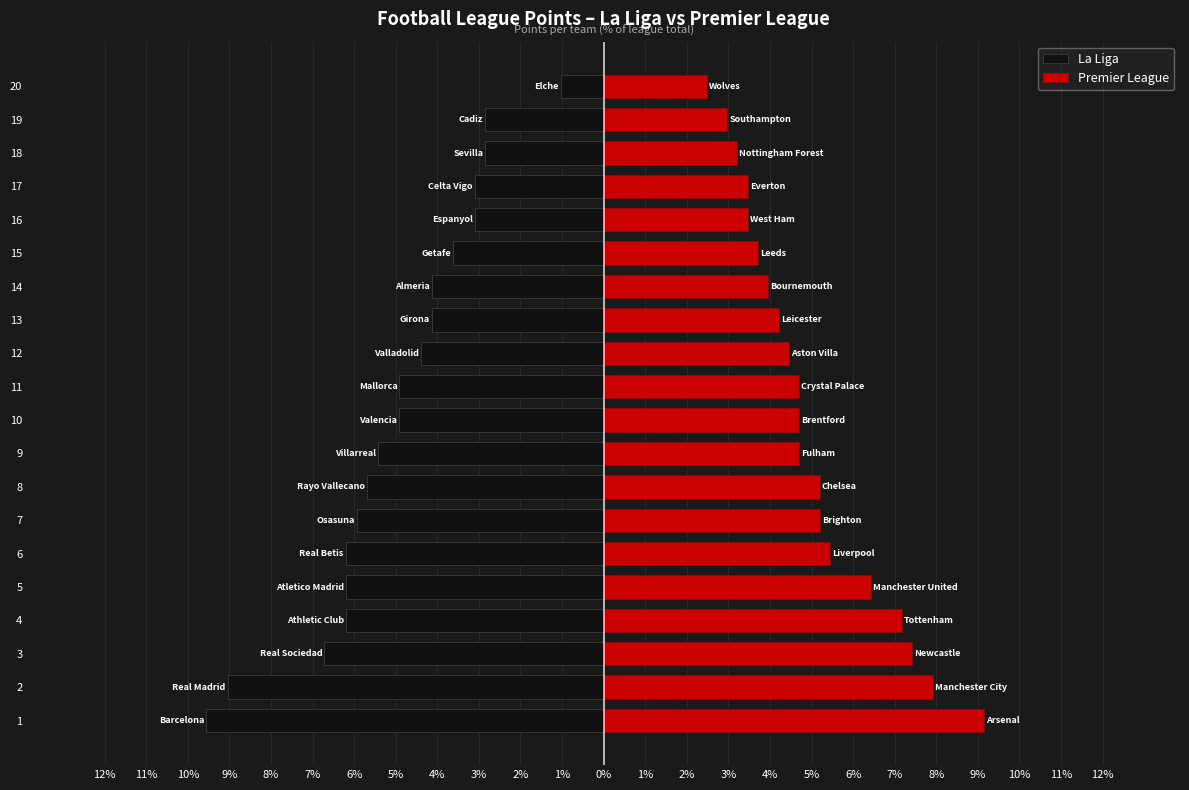

What is the sum of the La Liga values at 7 and 6?

-12.1